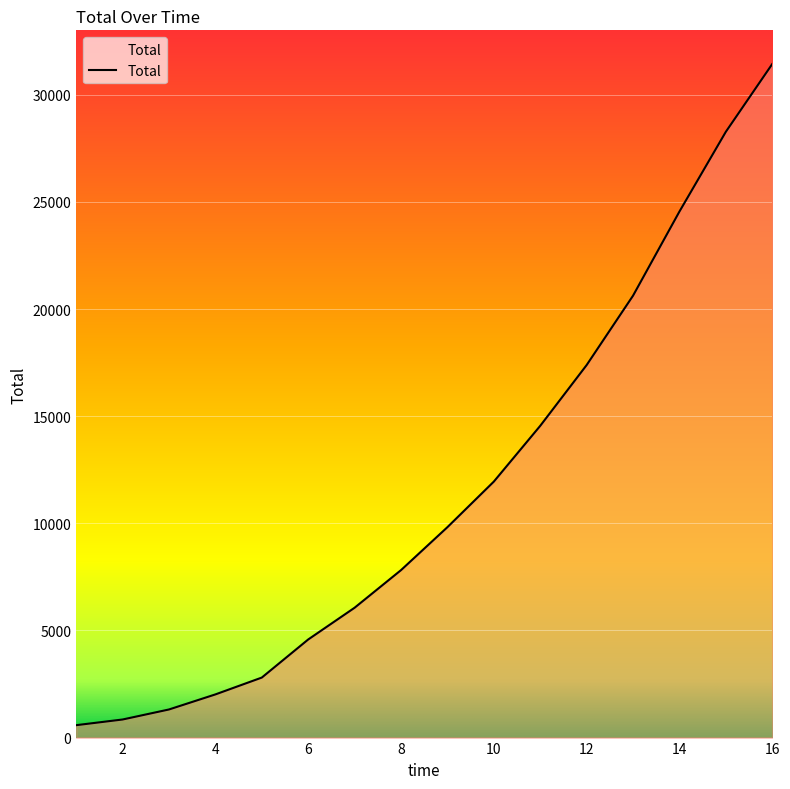

What is the difference between the maximum and minimum values?

30860